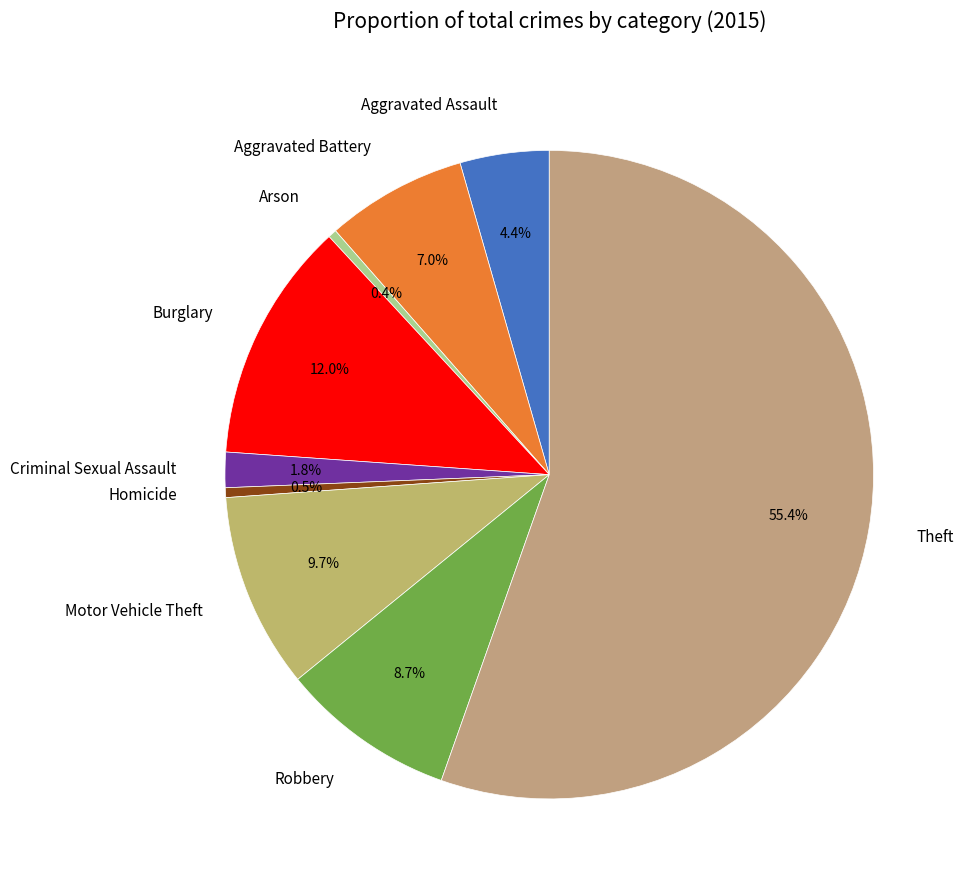

What is the total percentage of Aggravated Battery and Robbery?

15.7%